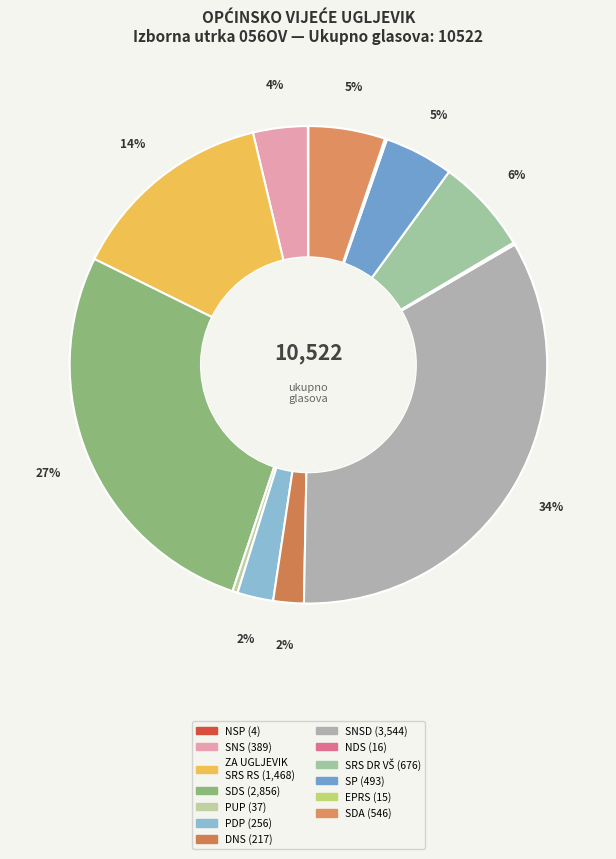

Which slice is the largest?

SAVEZ NEZAVISNIH SOCIJALDEMOKRATA - SNSD